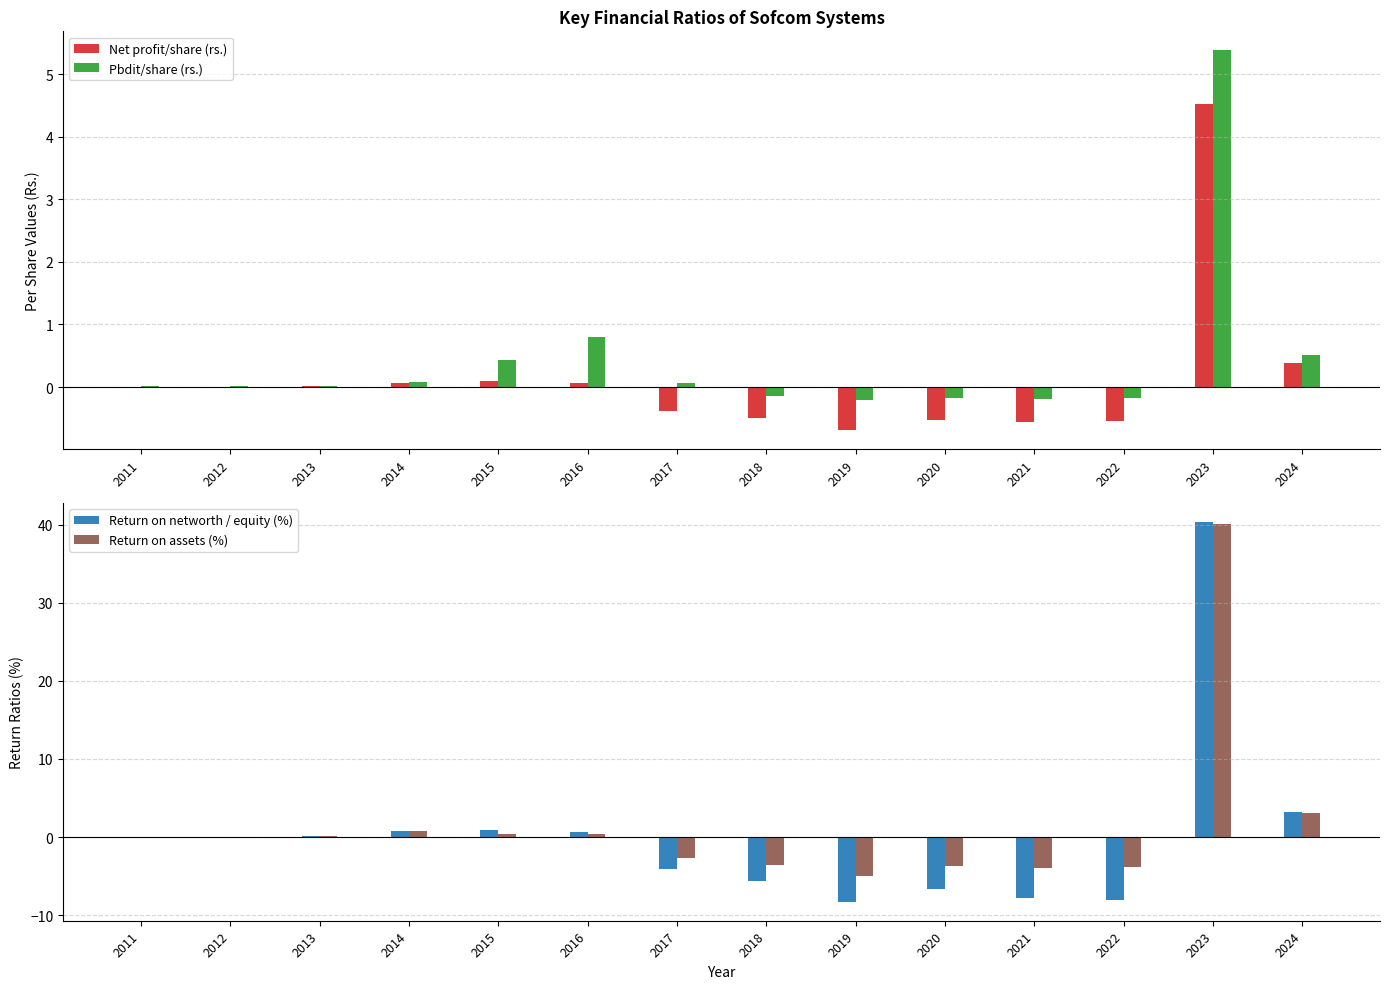

Which series has the widest spread of values?

Return on networth / equity (%)